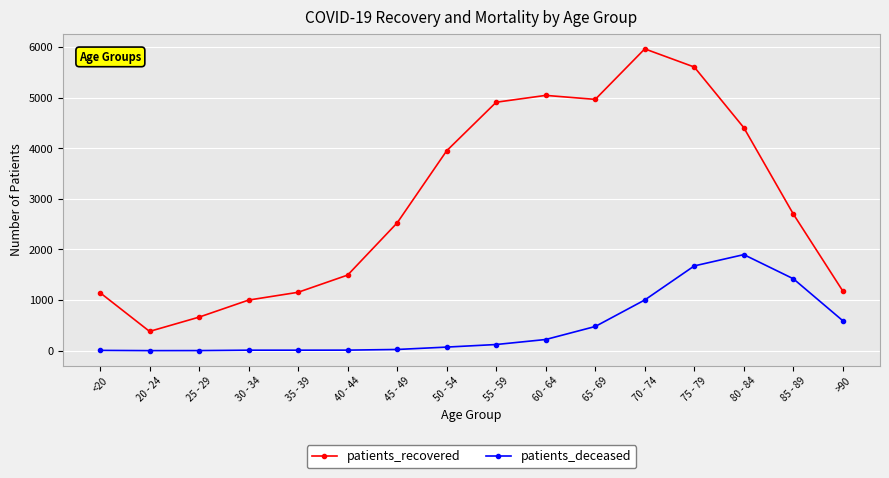

How many lines are shown in the chart?

2